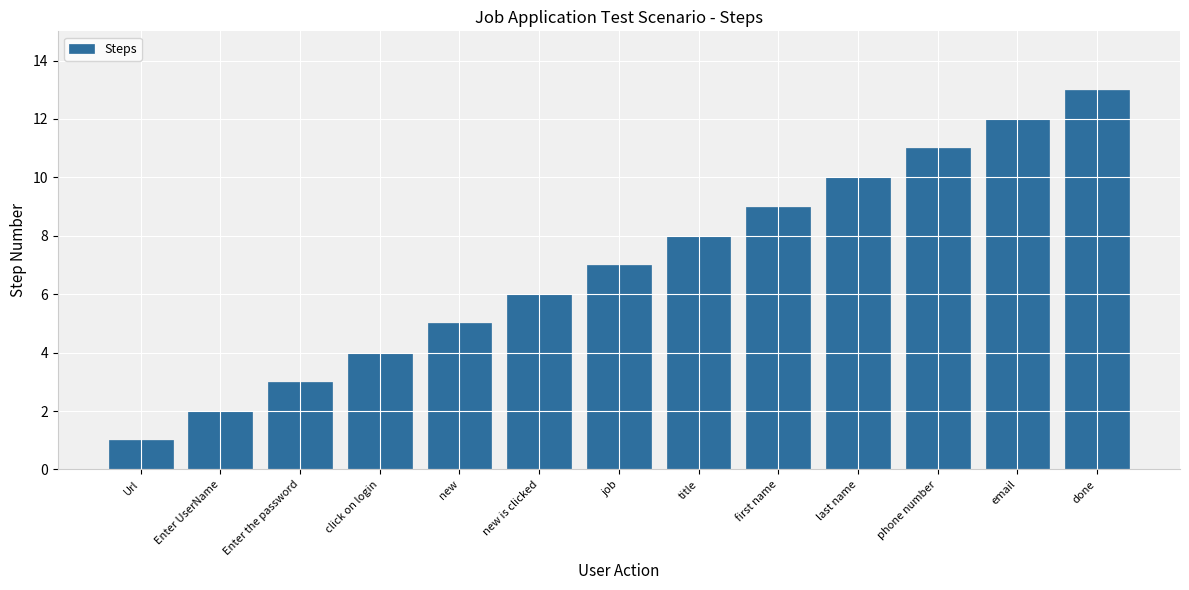

Which label corresponds to the largest value in the chart?

done